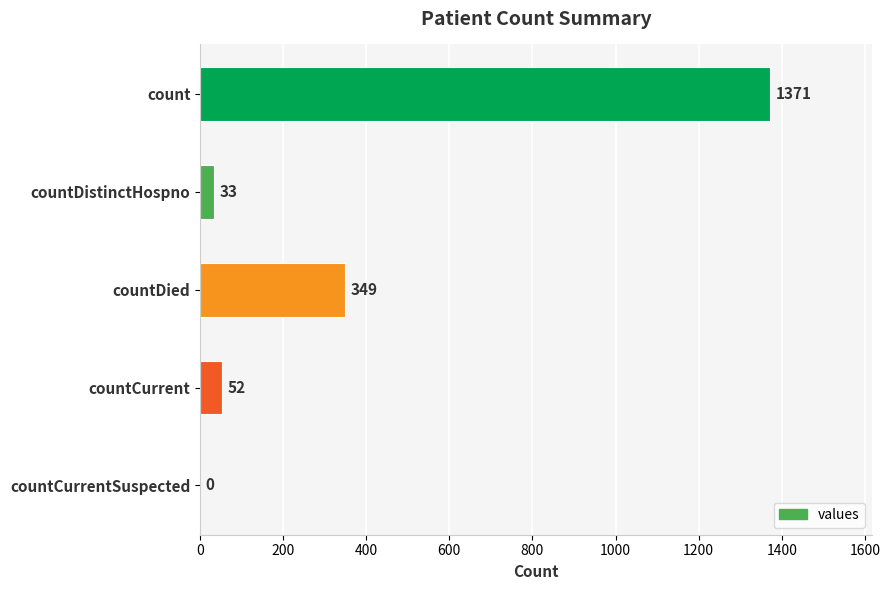

What is the average value?

361